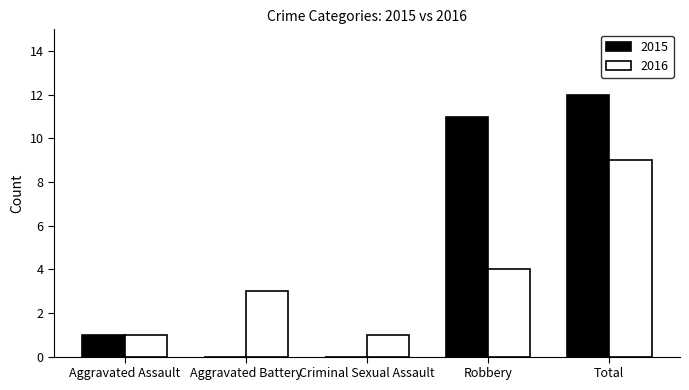

What is the maximum value for 2016?

9